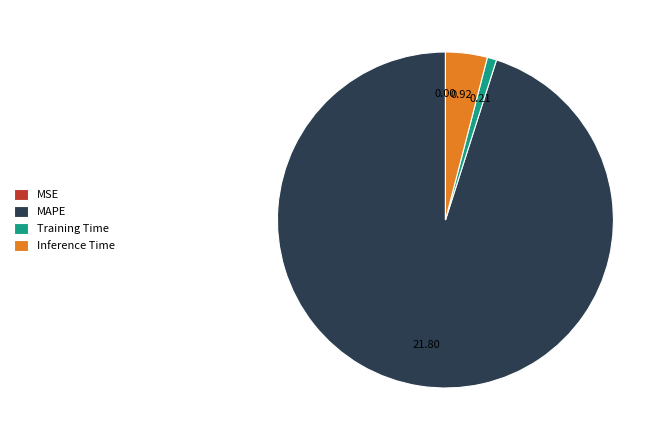

Does Inference Time represent more than half of the total?

No